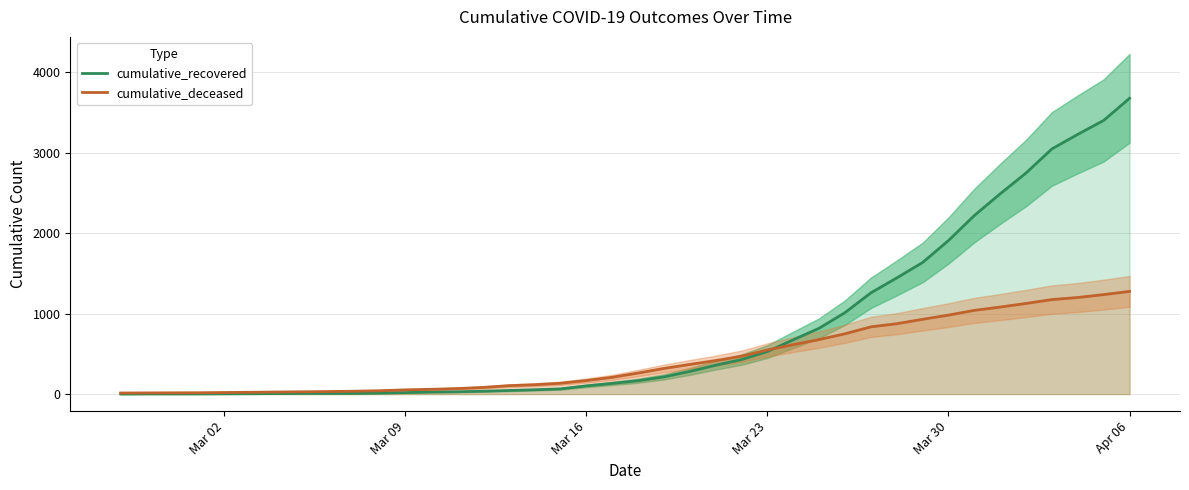

Which series has the largest total across all categories?

cumulative_recovered